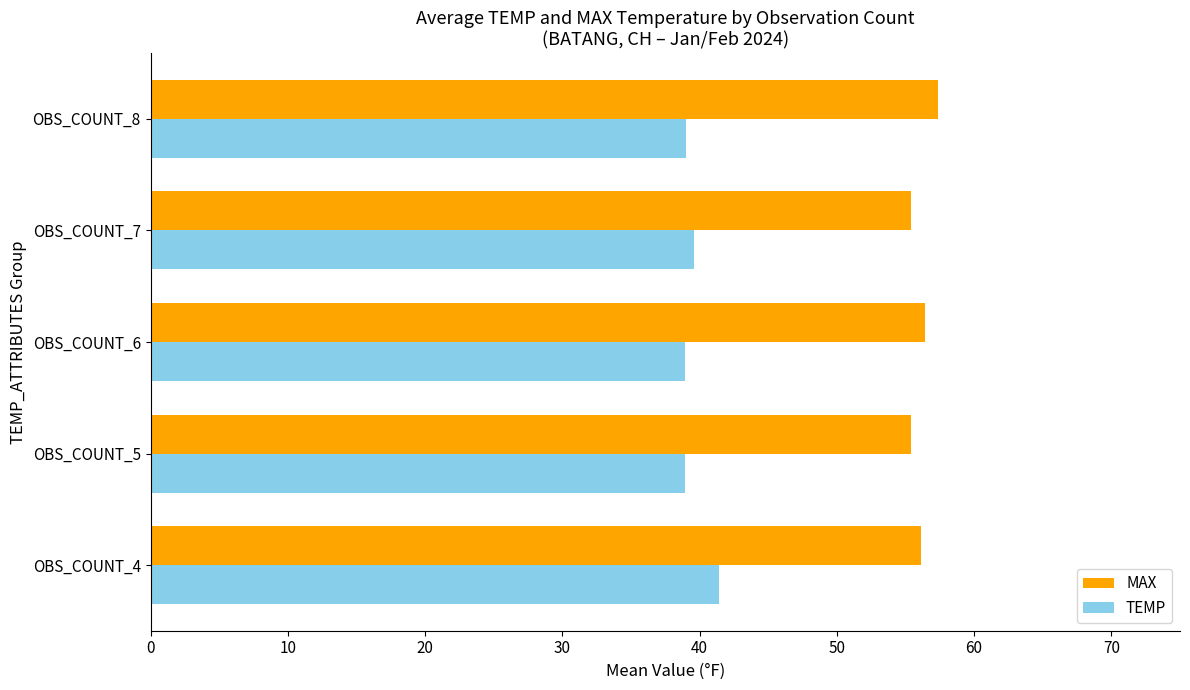

What is the difference between the maximum and minimum values in the TEMP series?

2.5